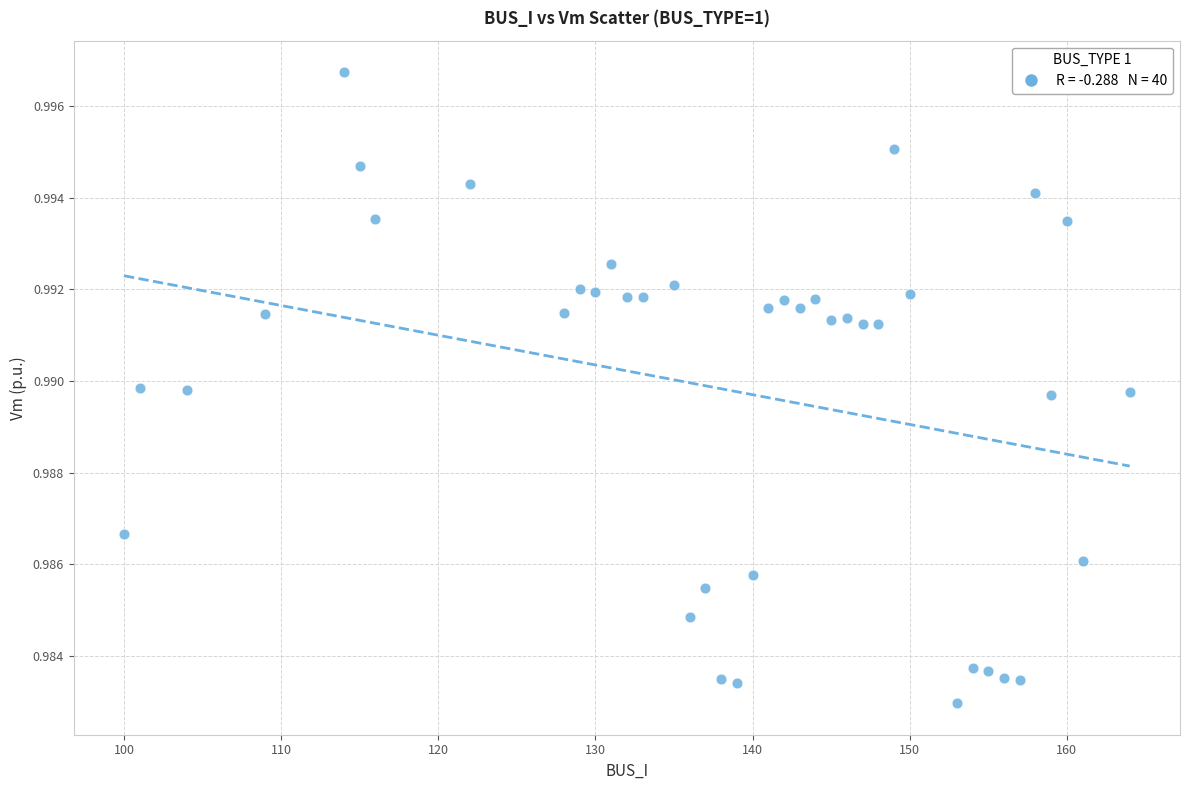

What is the range of X values (max minus min)?

64.0